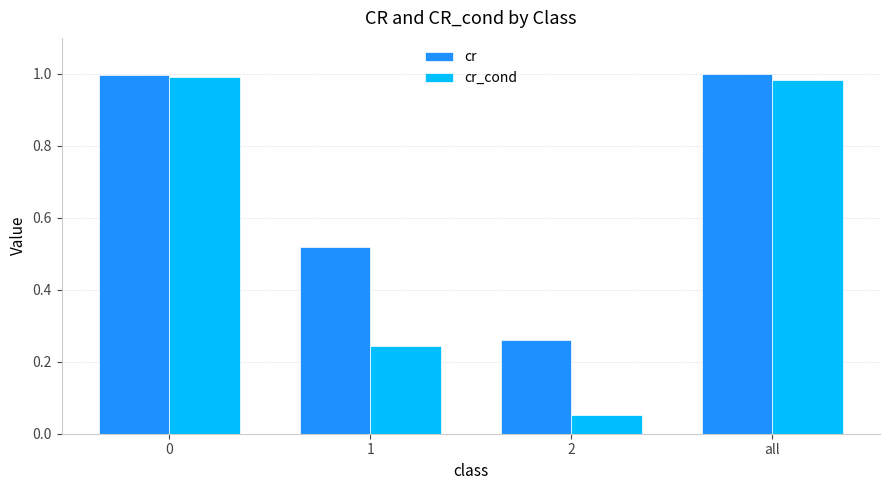

Rank the series by their average value, from highest to lowest.

cr, cr_cond